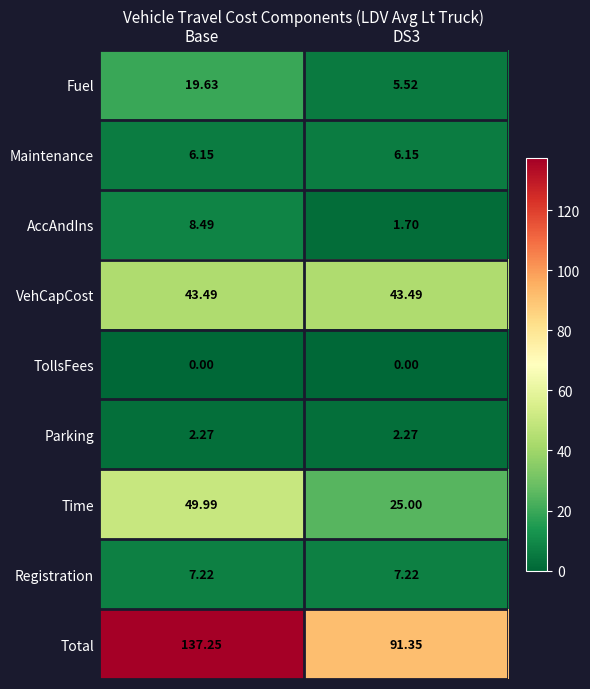

Which series has the largest range (max minus min)?

Total